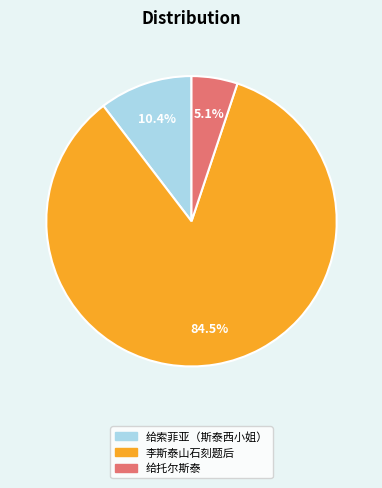

True or false: 给索菲亚（斯泰西小姐） accounts for 16% of the total.

False